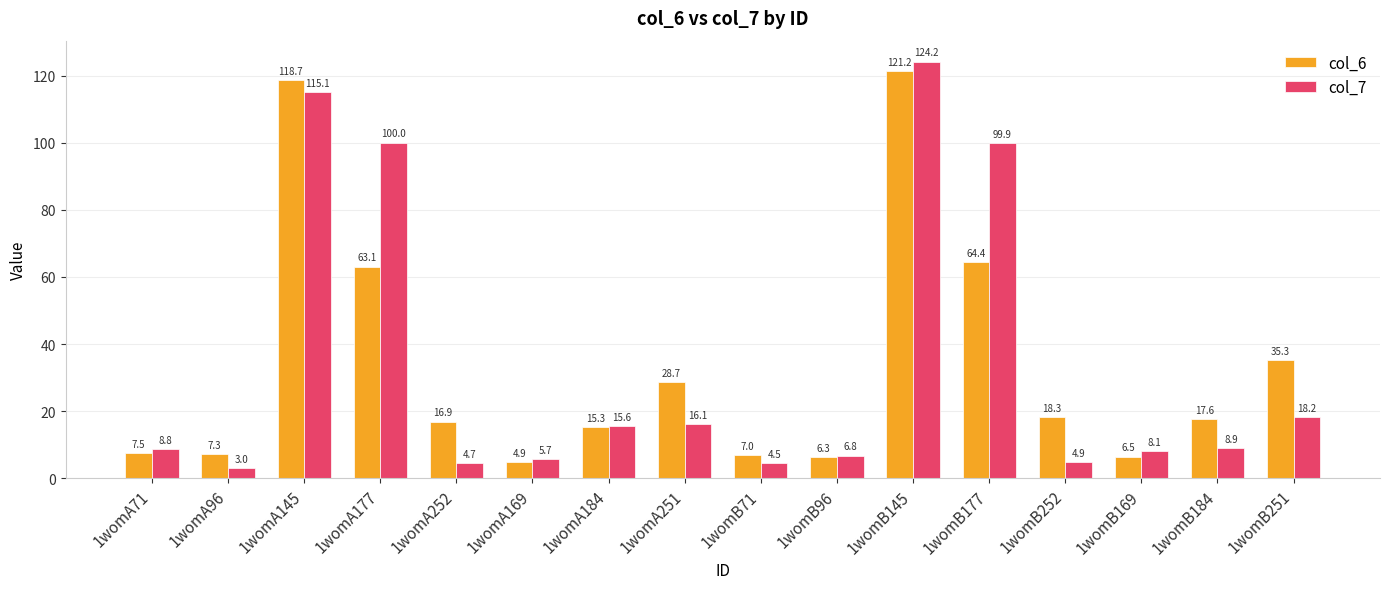

List the labels in order of col_6 value, smallest first.

1womA169, 1womB96, 1womB169, 1womB71, 1womA96, 1womA71, 1womA184, 1womA252, 1womB184, 1womB252, 1womA251, 1womB251, 1womA177, 1womB177, 1womA145, 1womB145